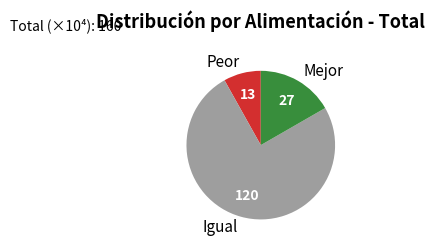

How many segments does this pie chart have?

3